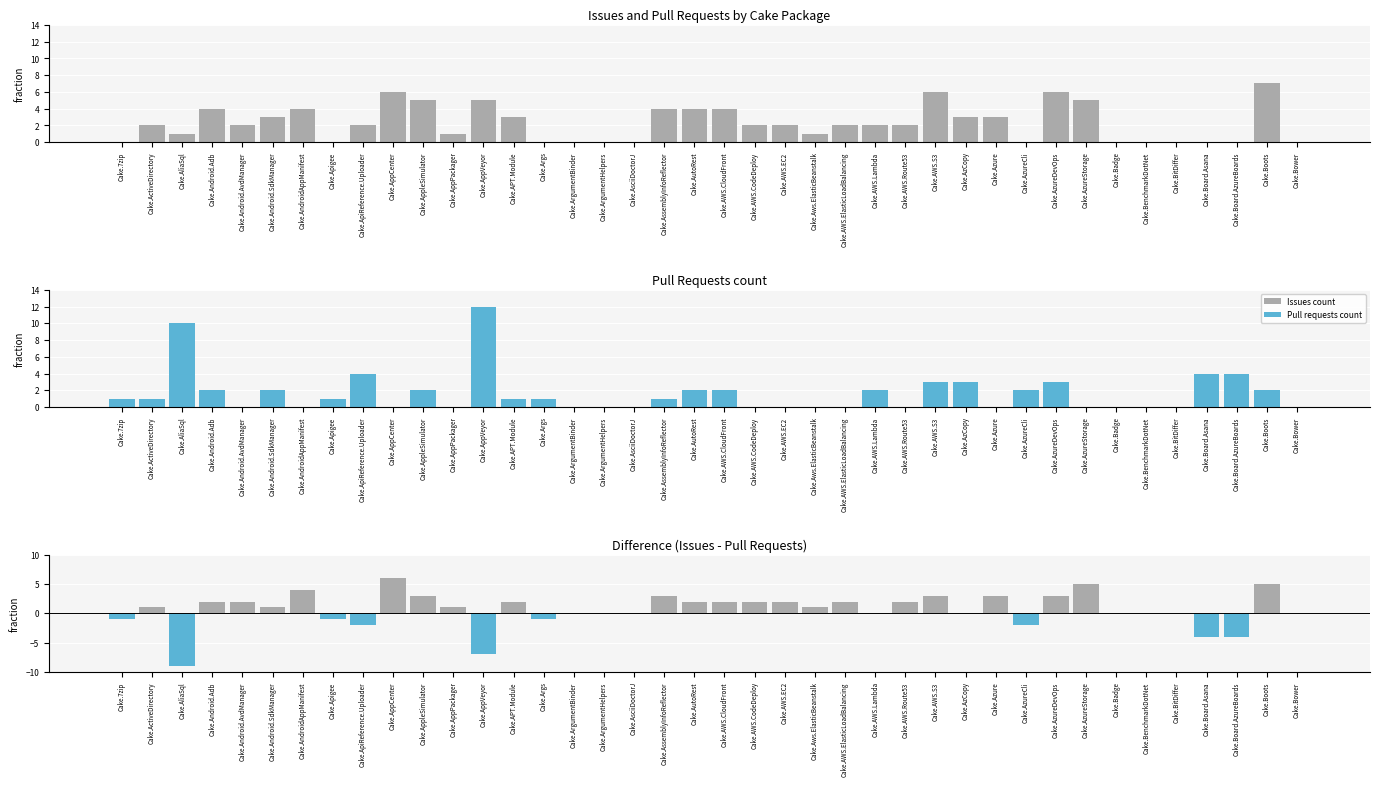

How many bars are there in each group?

3